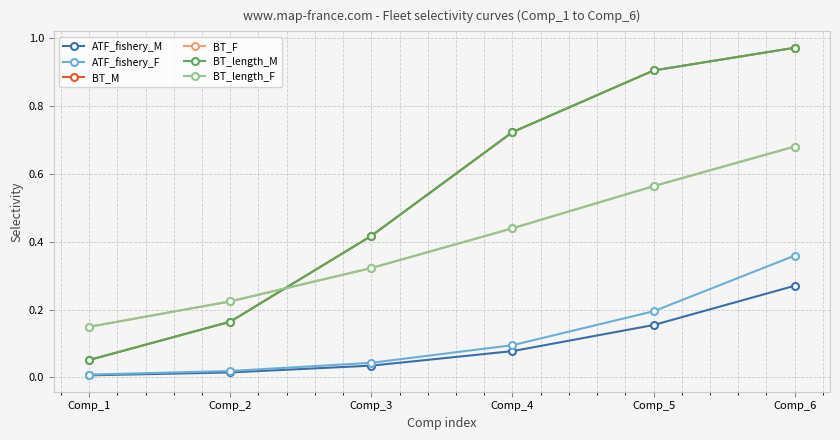

What are all the series names shown in the legend?

ATF_fishery_M, ATF_fishery_F, BT_M, BT_F, BT_length_M, BT_length_F